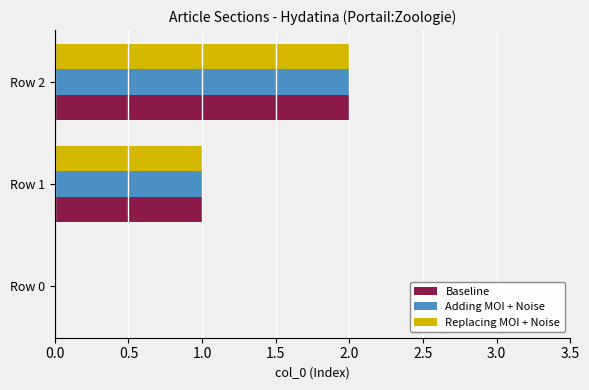

What is the highest value of the Adding MOI + Noise series?

2